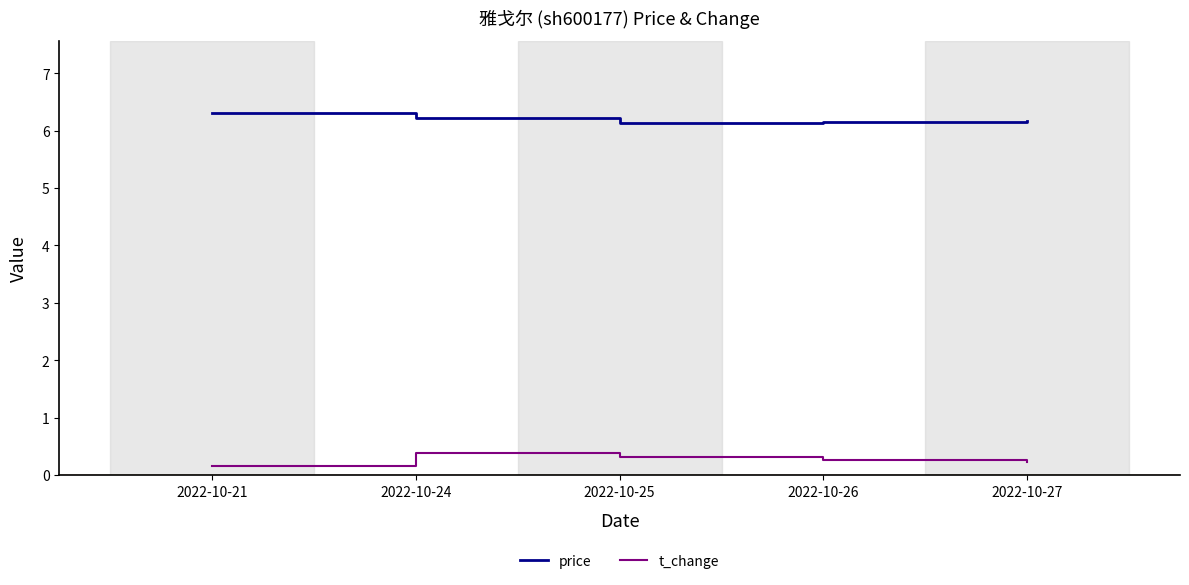

How many price values are between 6 and 7?

5